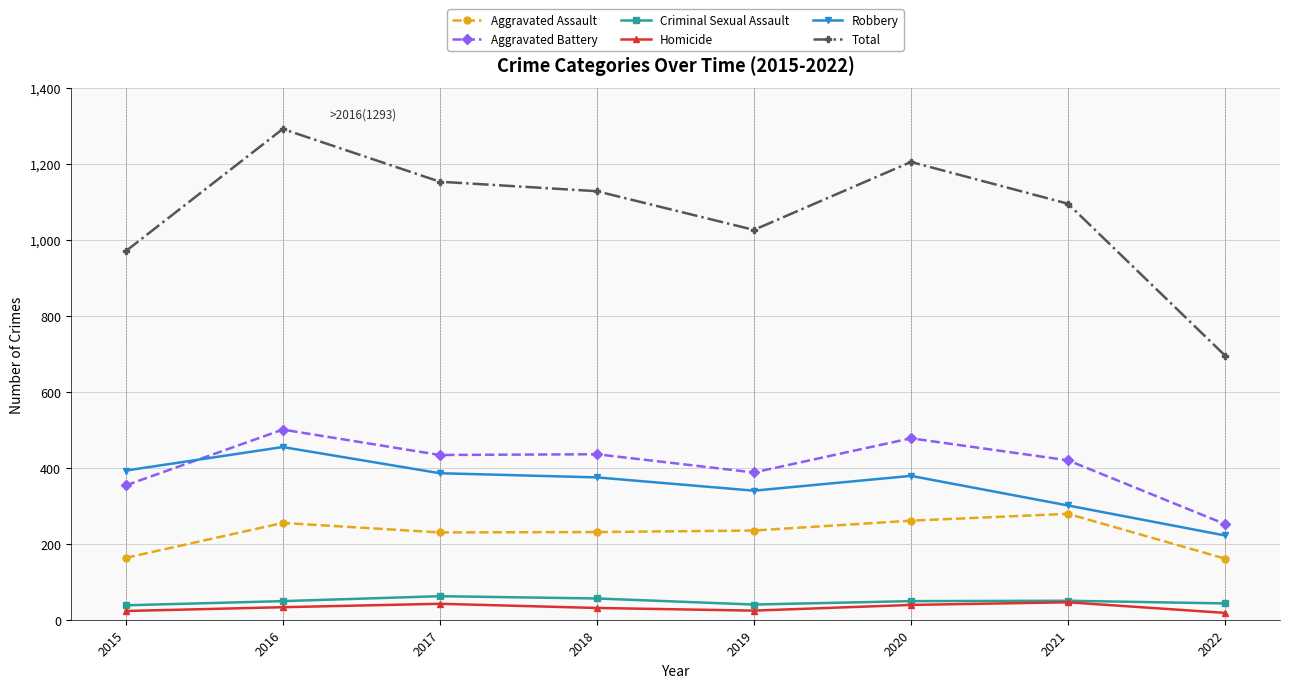

The Aggravated Battery series shows 344 at 2016. True or false?

False